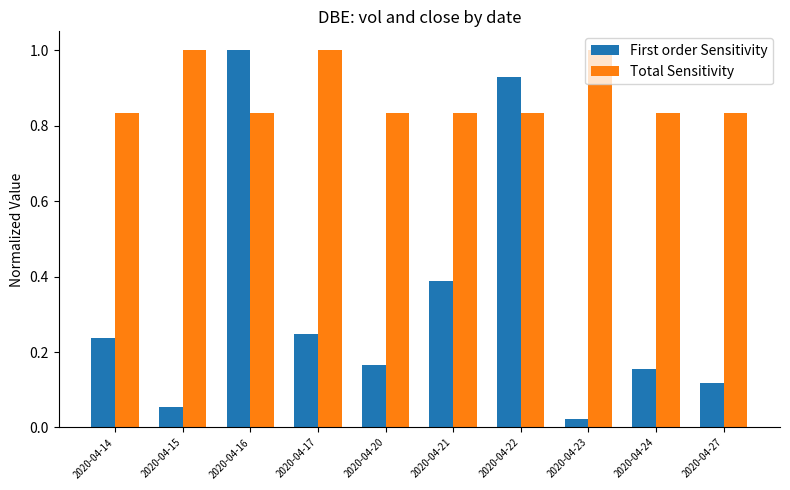

List the series in order of their overall mean, lowest first.

First order Sensitivity, Total Sensitivity